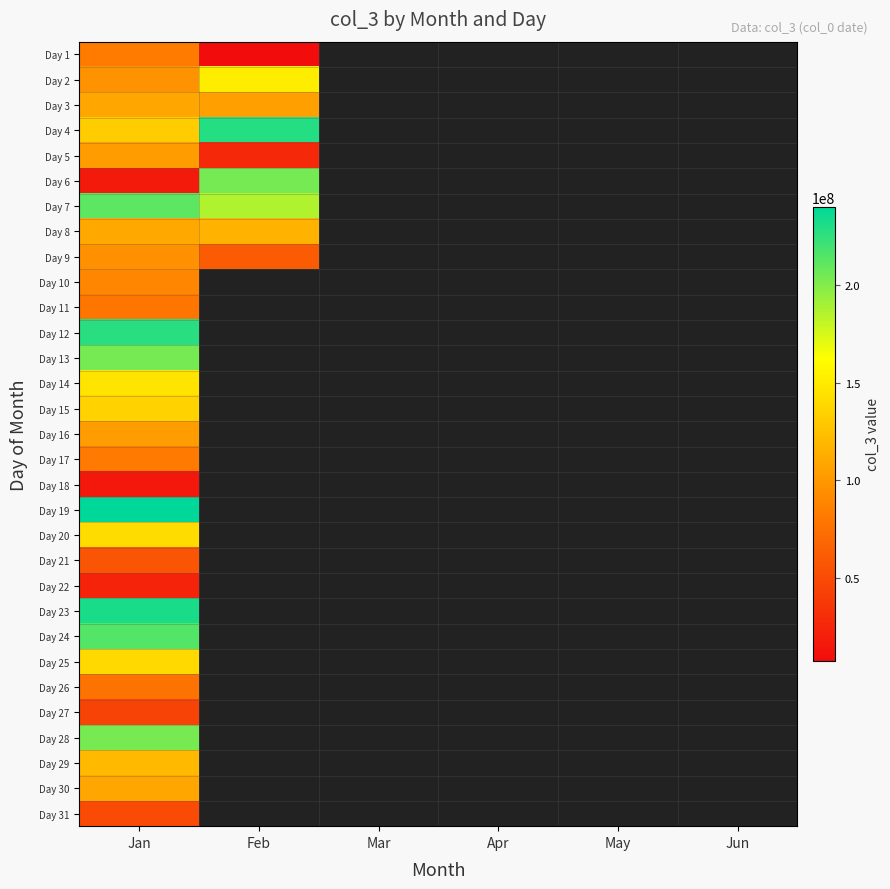

At which category does the chart reach its minimum across all series?

Feb